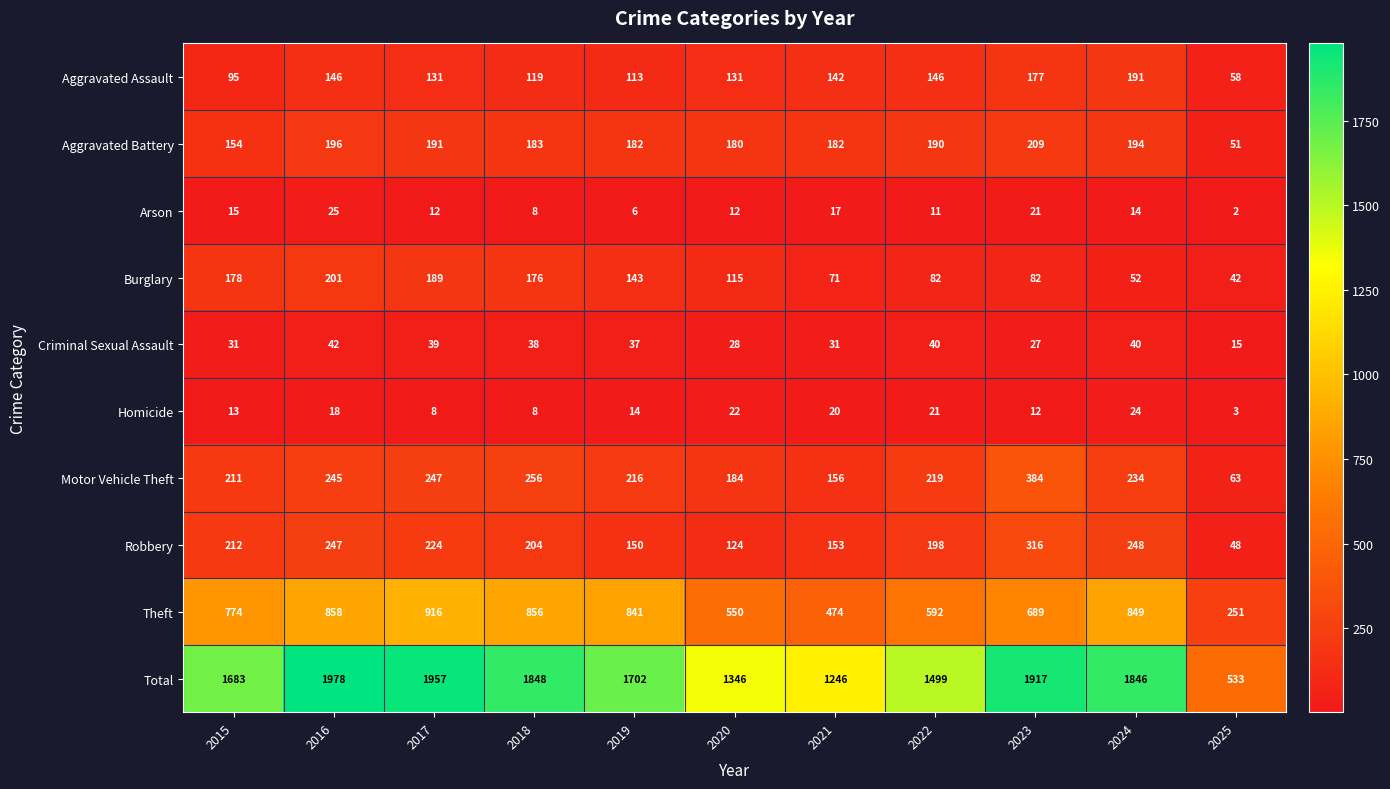

At which label does Homicide first exceed 14?

2016